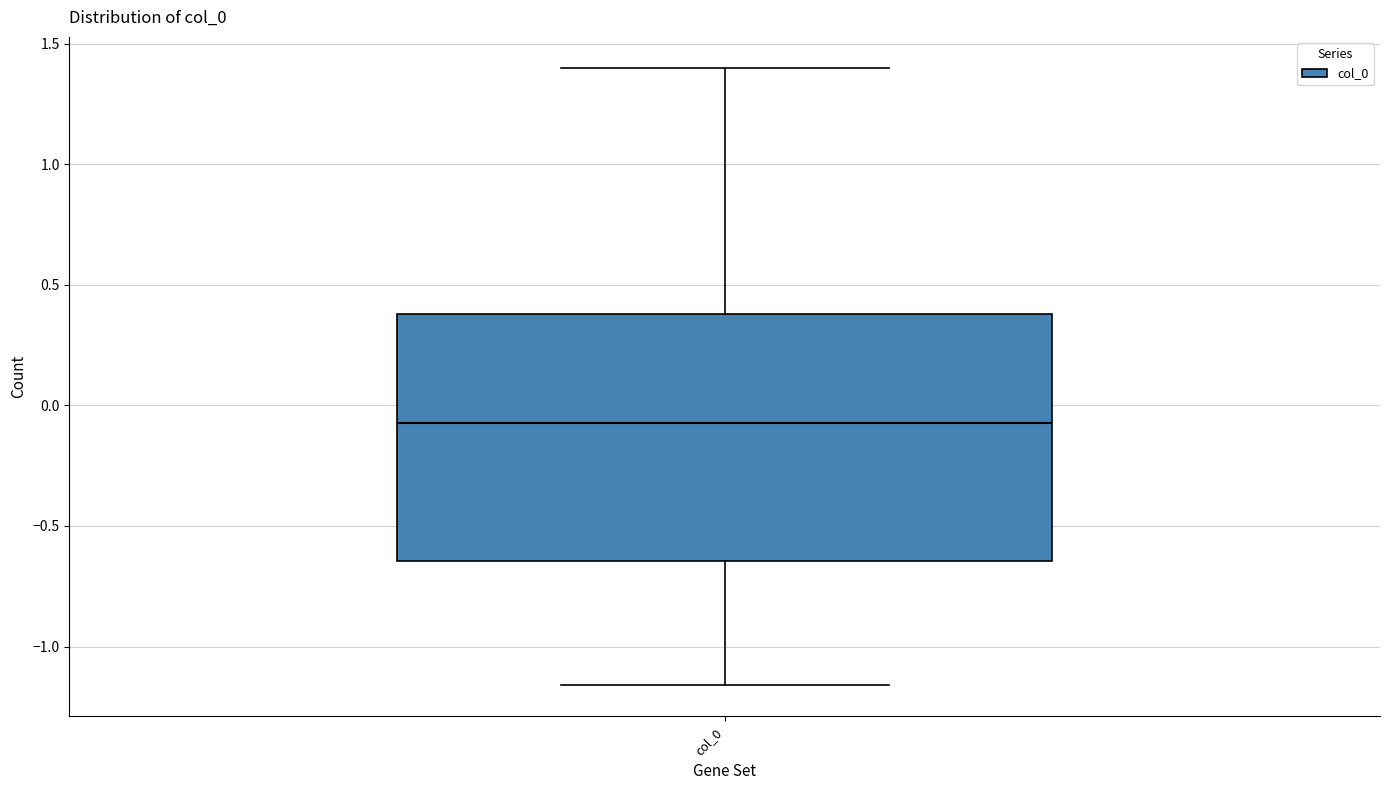

Read this box plot against the y-axis: the position of the median line, the range covered by the box, and the ends of both whiskers. The values are not printed on the chart, so give them approximately, as read against the axis.

median -0.05, box -0.65 to 0.40, whiskers -1.15 to 1.40